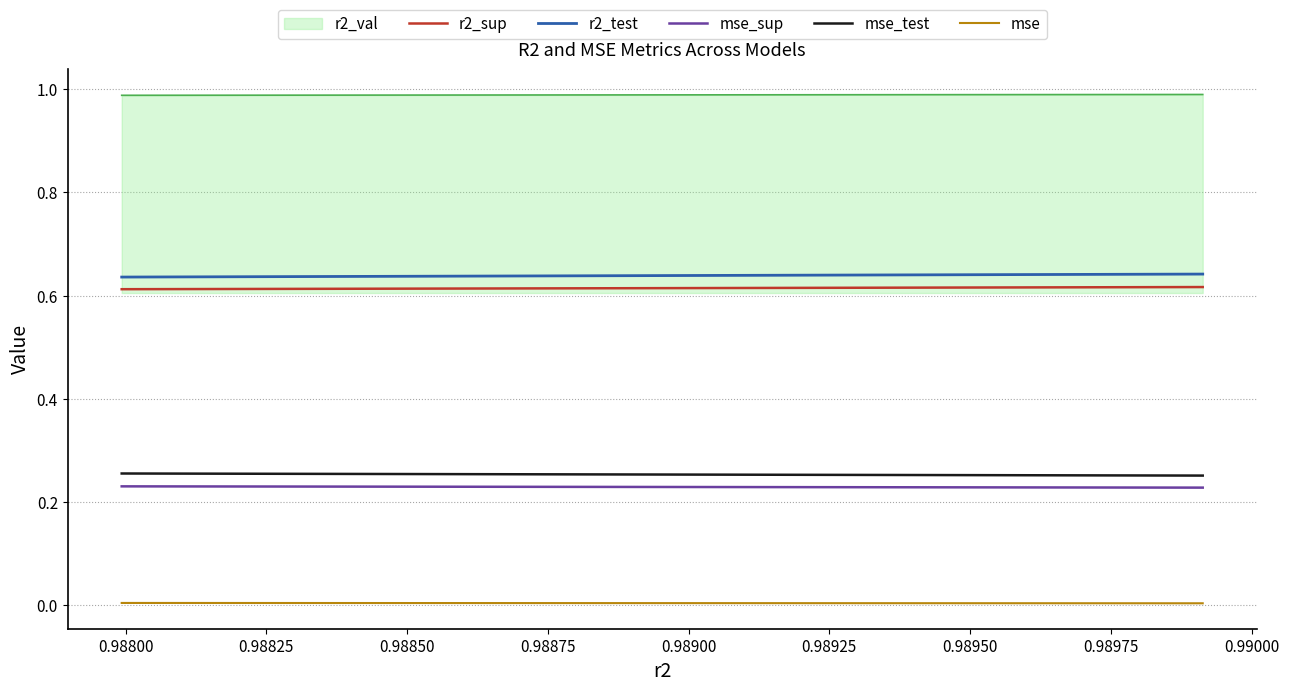

Which series has the largest total across all categories?

r2_val